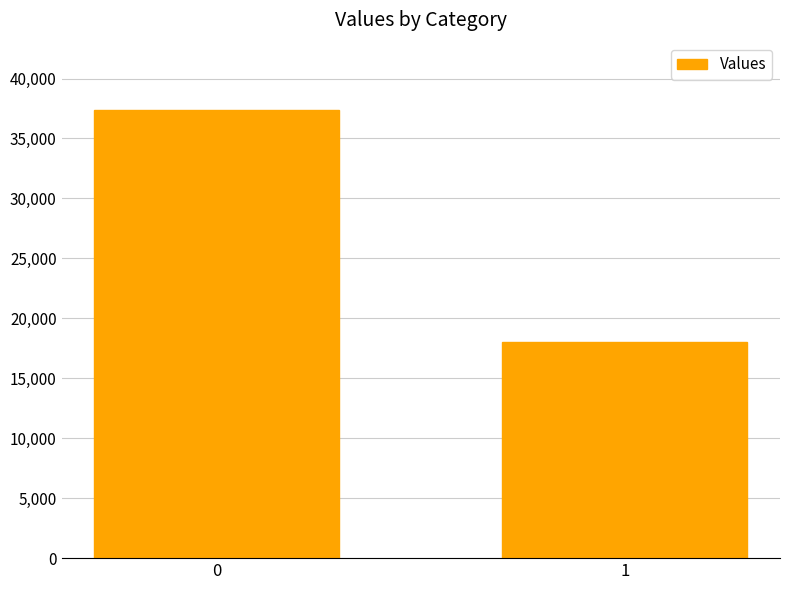

What is the greatest value displayed?

37383